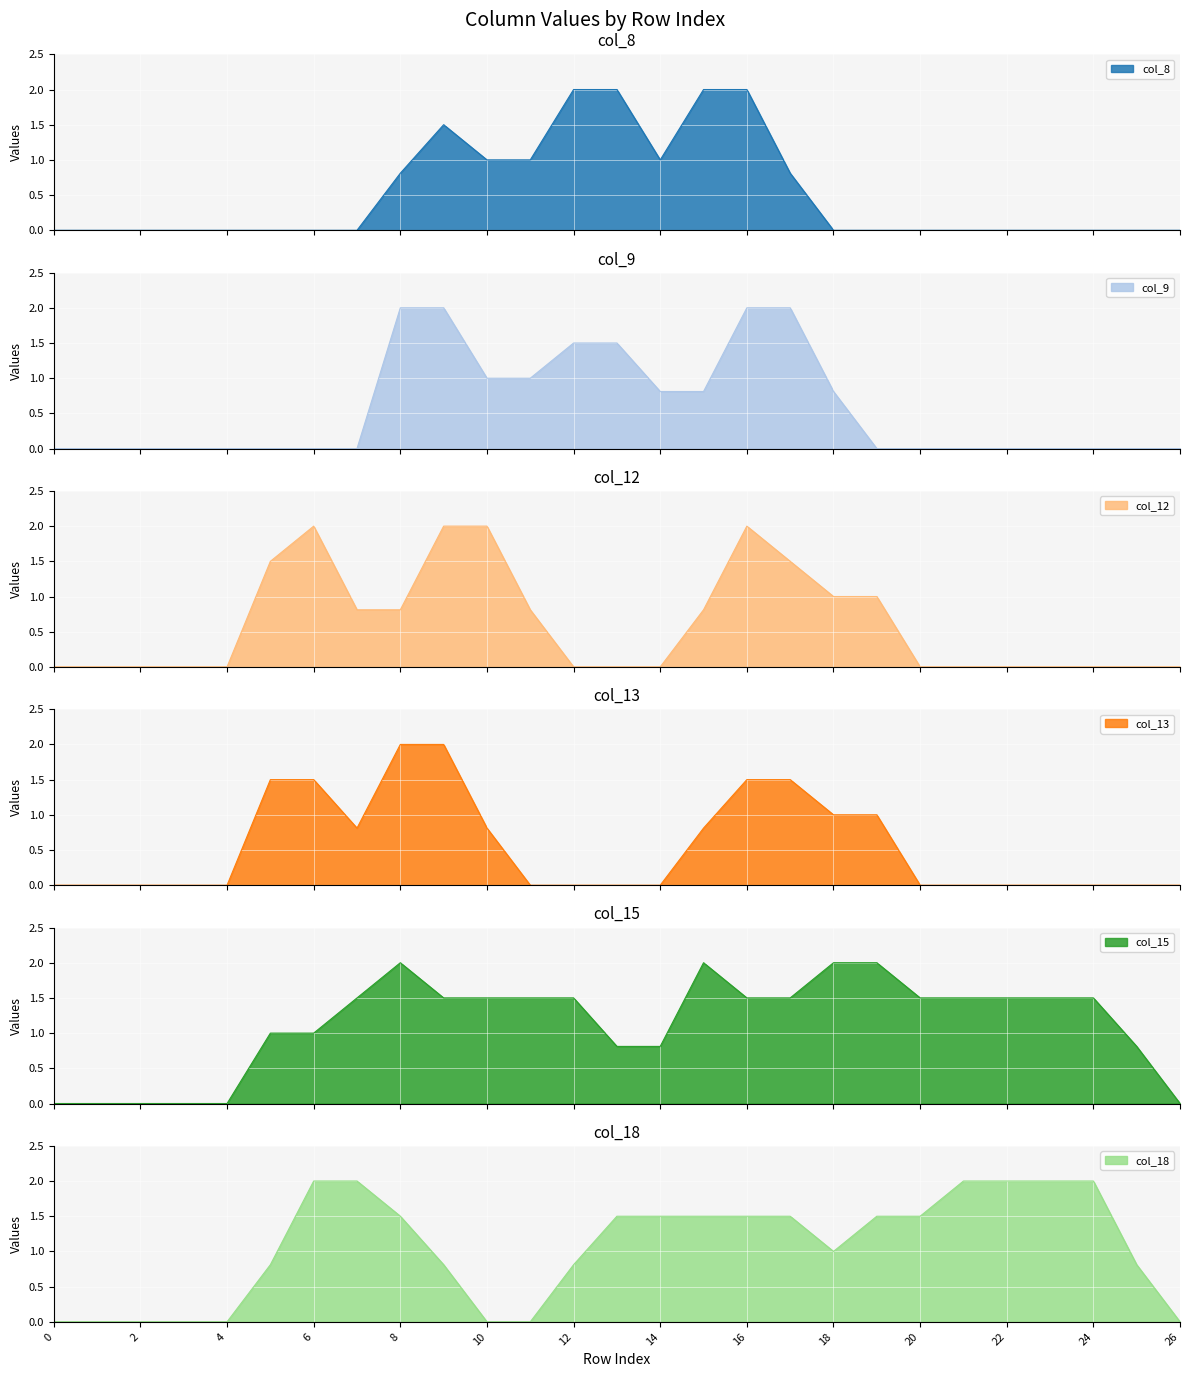

At 6, list the series in order from largest to smallest.

col_12, col_18, col_13, col_15, col_8, col_9